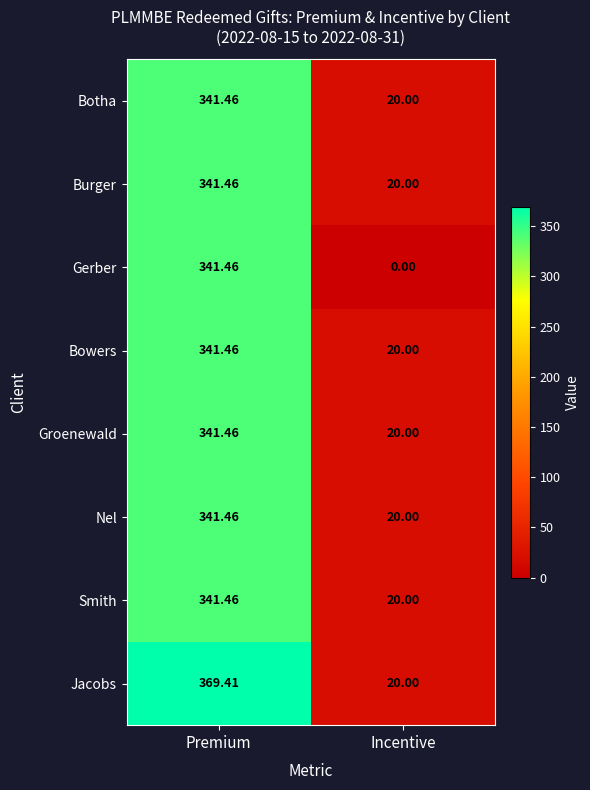

Which series has the largest total across all categories?

Jacobs